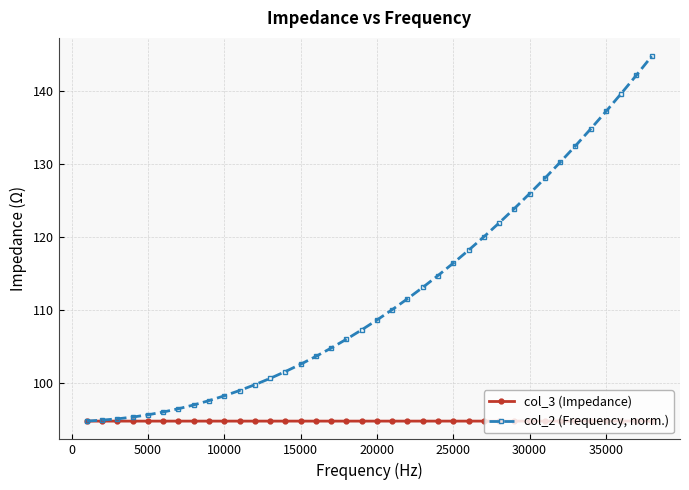

How many lines are shown in the chart?

2